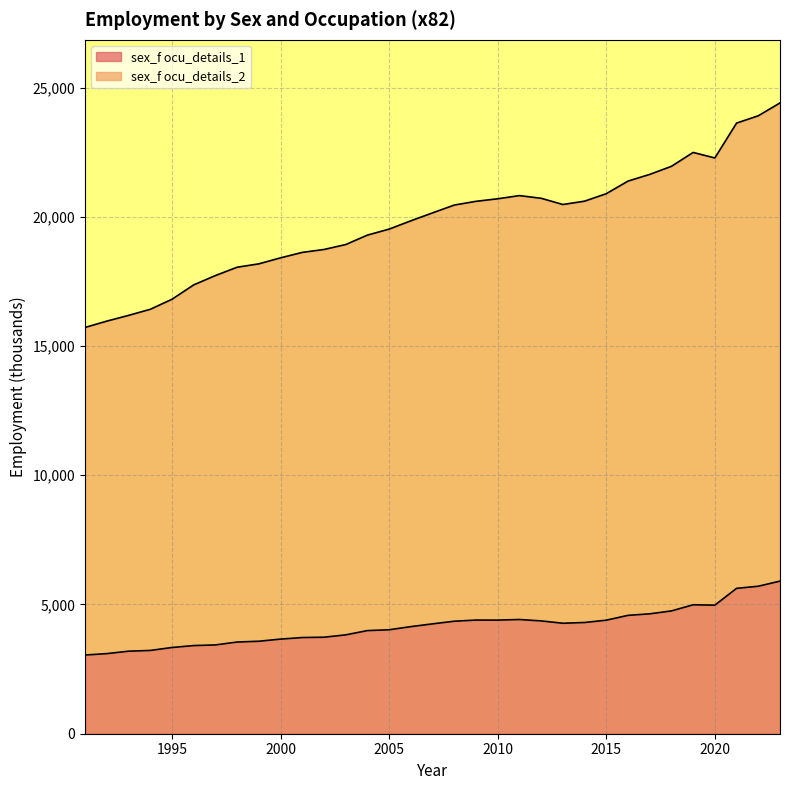

Is it true that sex_f ocu_details_2 equals 7383.0 at 1998?

False